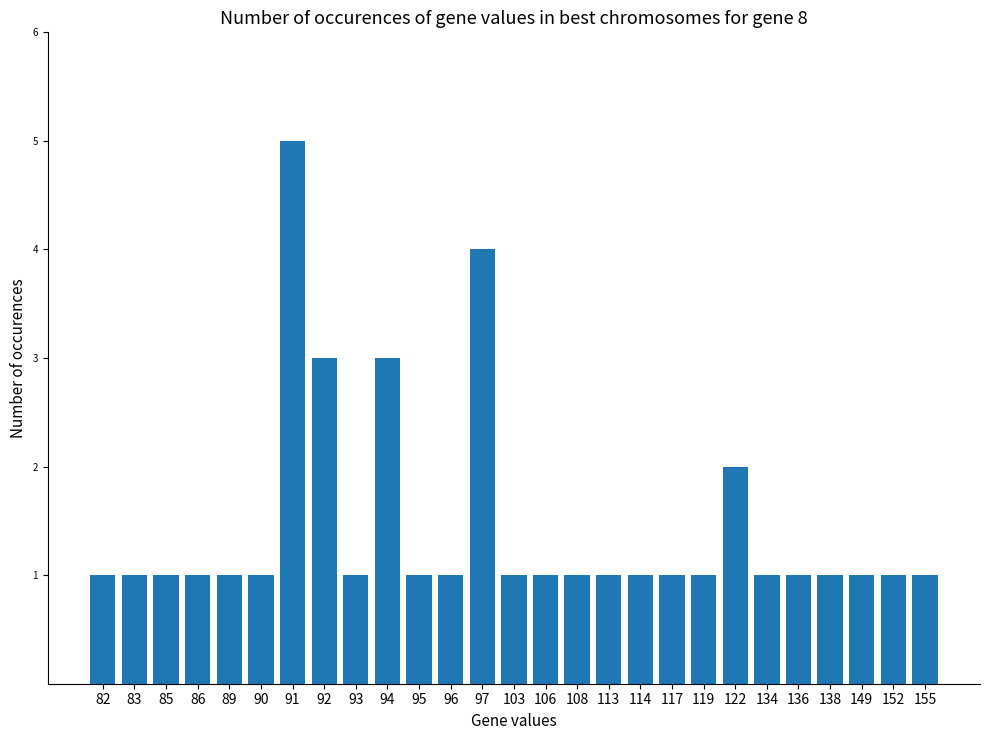

How many distinct data groups are displayed?

1